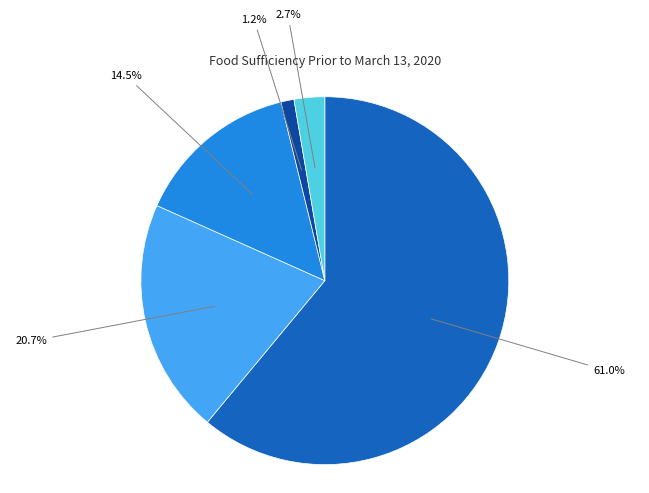

Is there a majority slice in this chart?

Yes